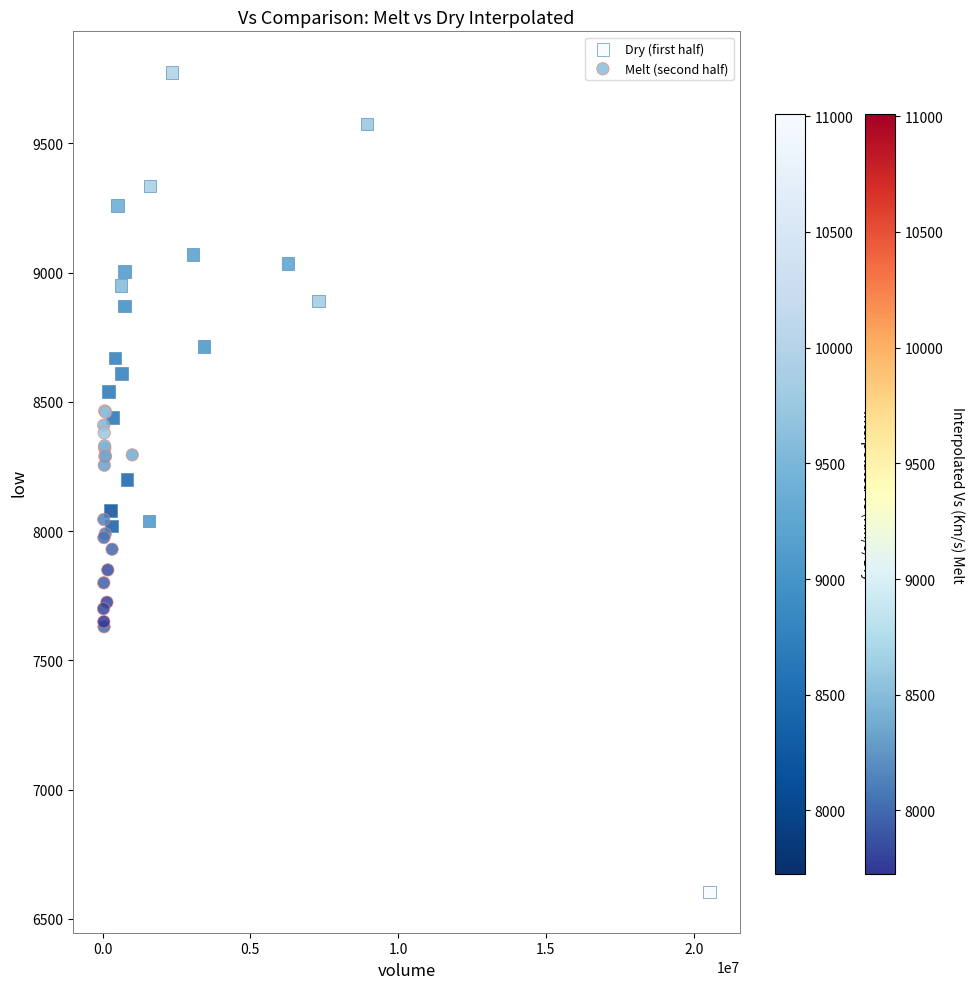

Which series reaches the minimum Y coordinate?

Dry (first half)